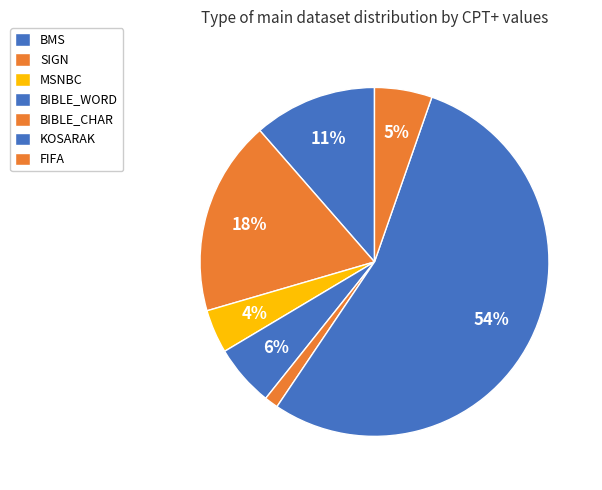

Which category accounts for the majority?

KOSARAK